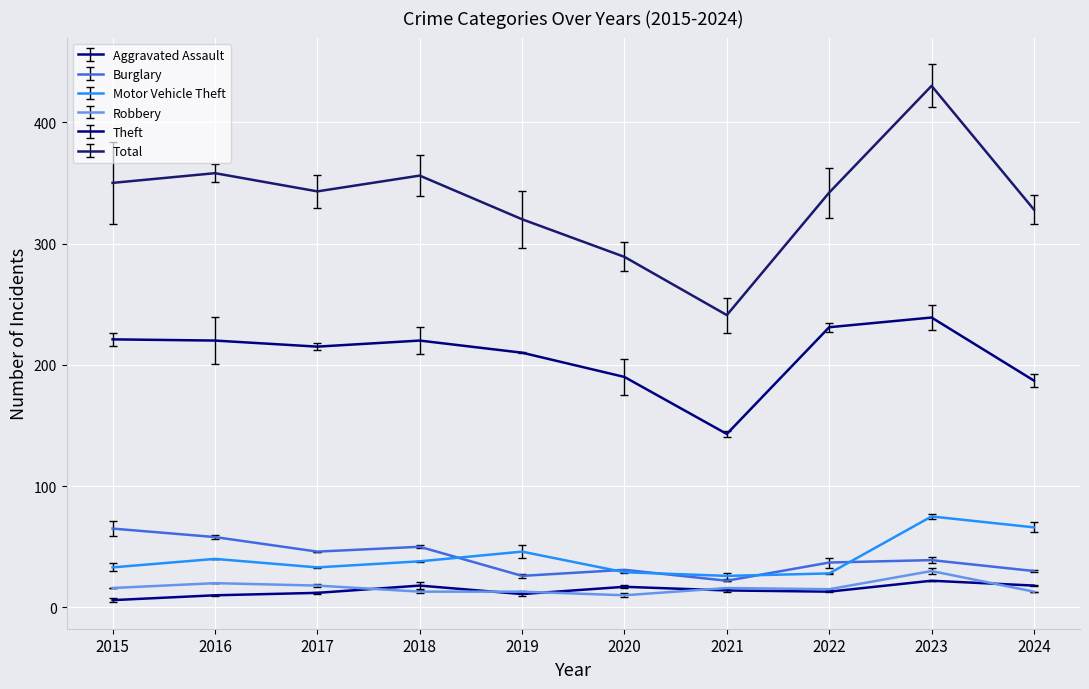

Rank the categories by Total value from highest to lowest.

2023, 2016, 2018, 2015, 2017, 2022, 2024, 2019, 2020, 2021